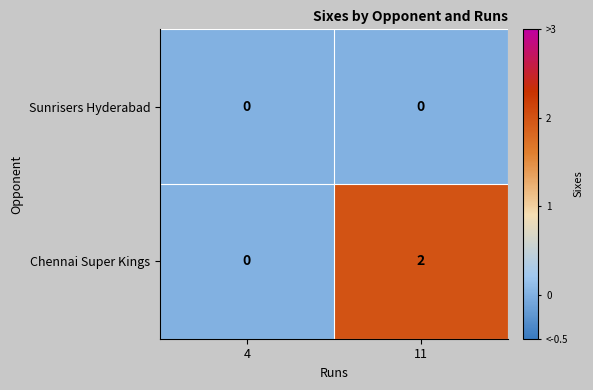

Which series has the largest total across all categories?

Chennai Super Kings